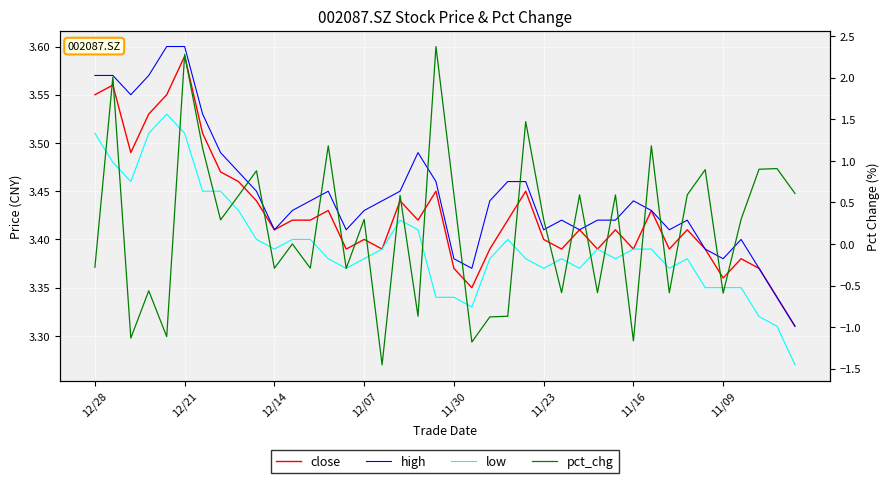

What is the total value across all series at 12/07?

10.5